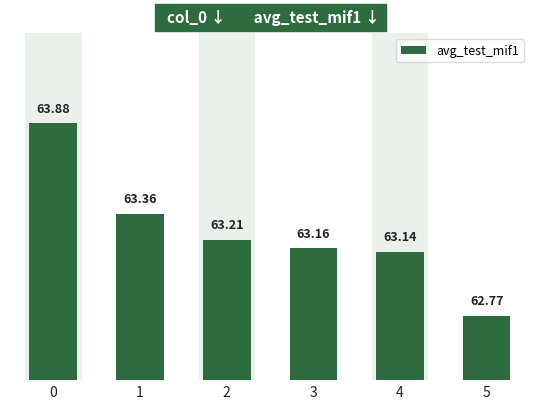

The value at 2 is 63.2. True or false?

True